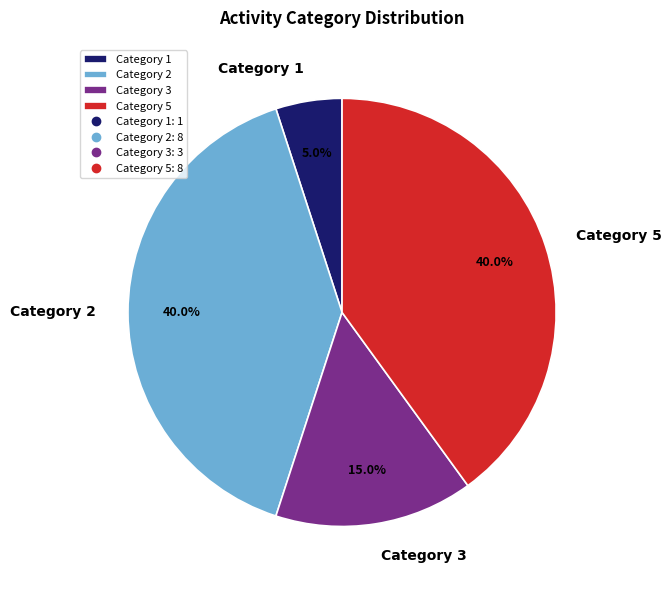

Which slice is the smallest?

Category 1